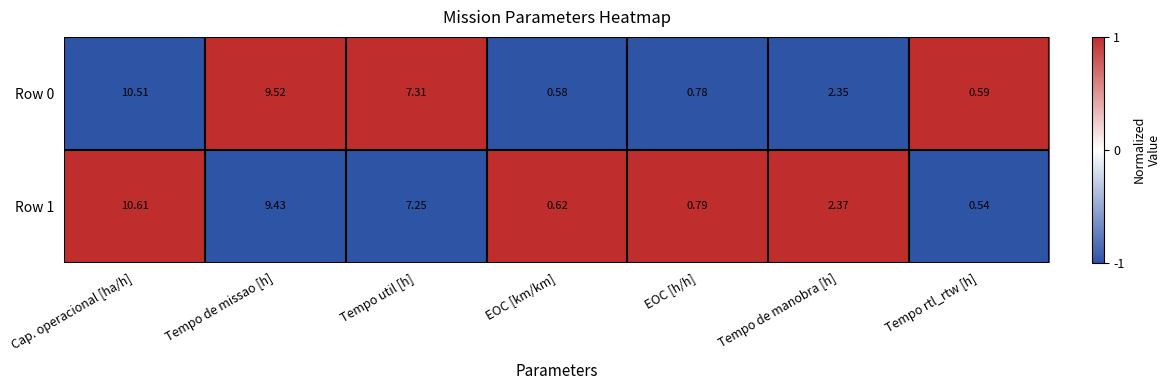

Which series has the largest total across all categories?

Row 0